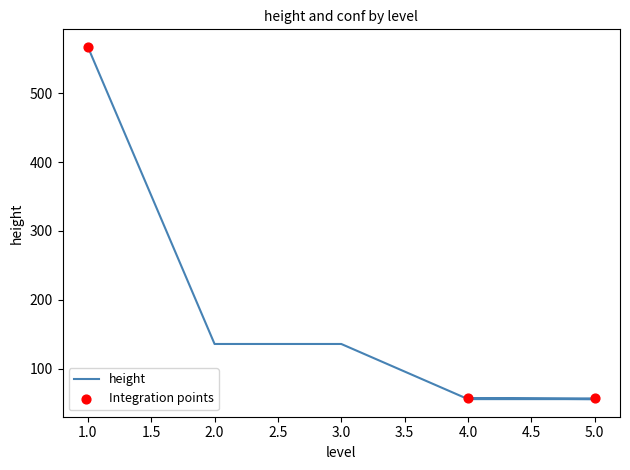

Approximately how many times larger is the value at 4 compared to 3?

0.4